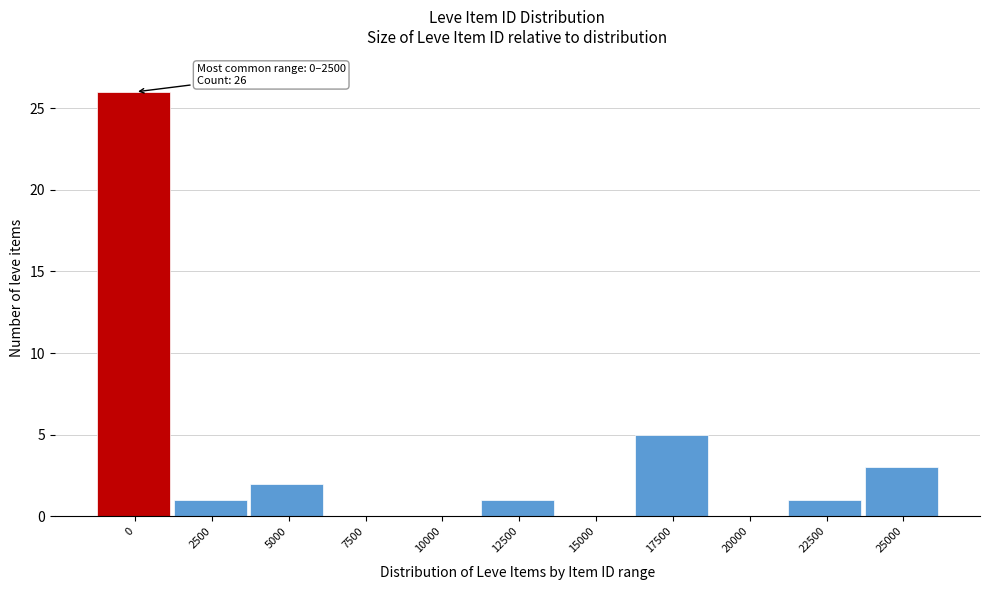

Reading right to left, extract all data points from this chart.

25000=3	22500=1	20000=0	17500=5	15000=0	12500=1	10000=0	7500=0	5000=2	2500=1	0=26